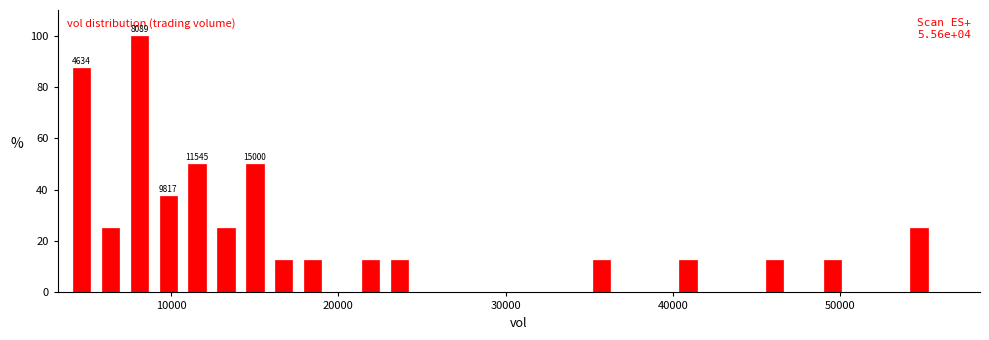

Read against the x-axis, roughly where is the centre of the tallest bar?

8000